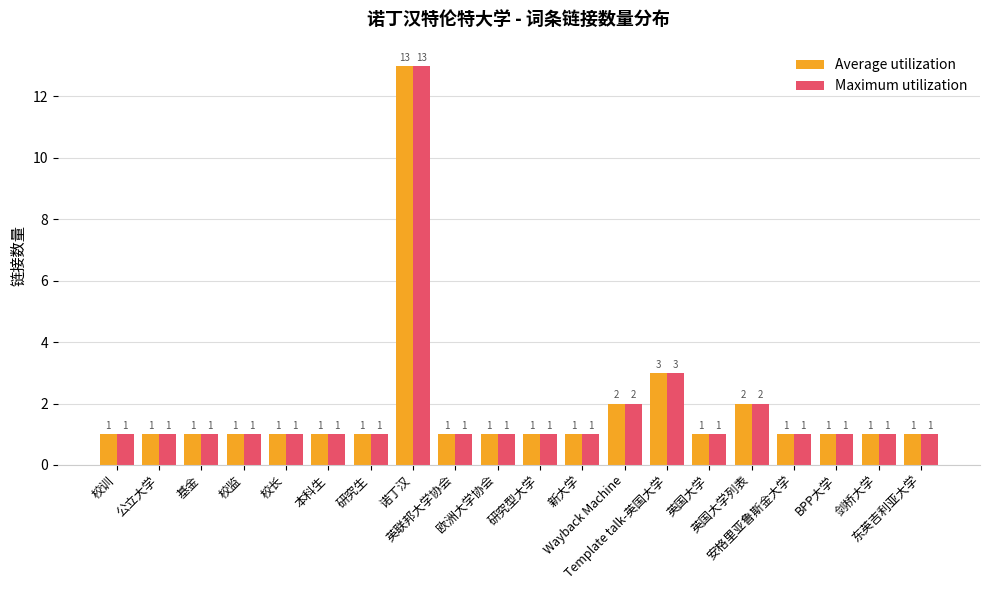

What is the label of the 17th bar from the left?

安格里亚鲁斯金大学